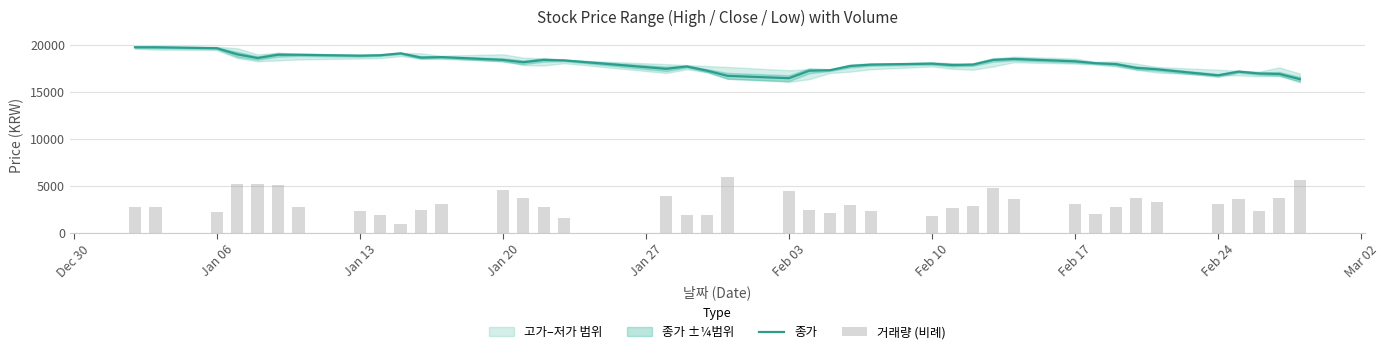

Reading right to left, what are all the values shown in this chart?

종가: 16400.0	16950.0	17000.0	17200.0	16800.0	17450.0	17600.0	18000.0	18100.0	18300.0	18550.0	18450.0	17950.0	17900.0	18050.0	17950.0	17800.0	17350.0	17300.0	16500.0	16750.0	17300.0	17750.0	17500.0	18400.0	18450.0	18200.0	18450.0	18750.0	18700.0	19150.0	18950.0	18900.0	19000.0	19000.0	18650.0	19050.0	19700.0	19800.0	19800.0
거래량 (비례): 5654.0	3678.7	2372.9	3568.1	3093.8	3304.7	3680.8	2704.9	1993.9	3053.1	3651.1	4780.6	2897.8	2643.1	1809.2	2328.8	2932.7	2070.5	2430.5	4492.0	5970.0	1936.3	1871.5	3885.5	1551.9	2766.9	3733.0	4566.5	3110.8	2385.2	979.3	1862.5	2353.7	2760.4	5079.6	5198.7	5170.6	2171.4	2785.9	2760.3